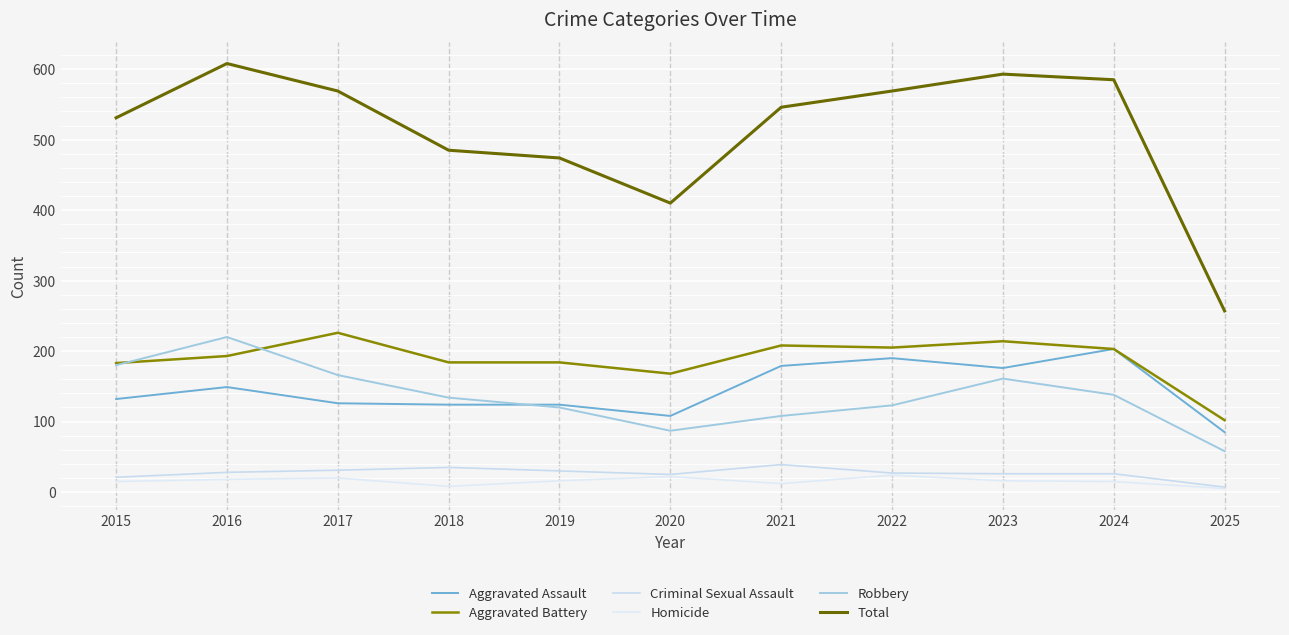

True or false: Criminal Sexual Assault has more than 0 interior local peaks.

True